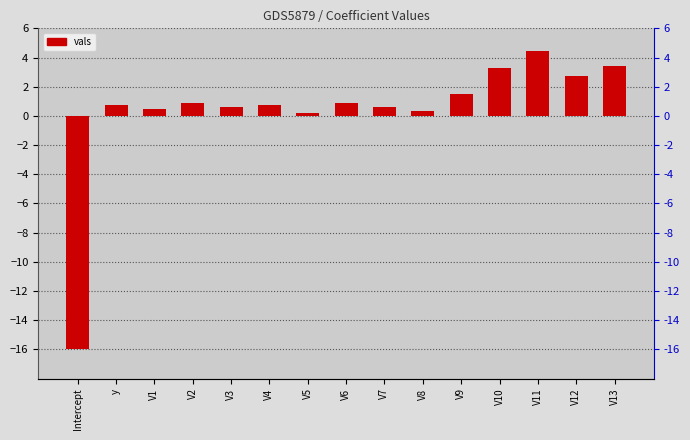

At which category does the chart reach its peak across all series?

V11